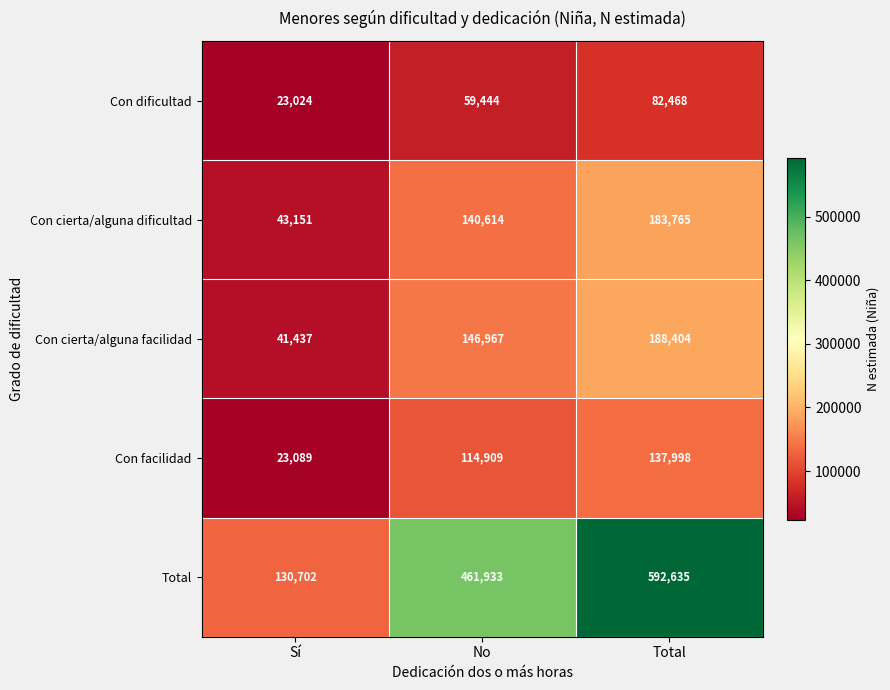

True or false: Con cierta/alguna facilidad has a value of 146967 at No.

True